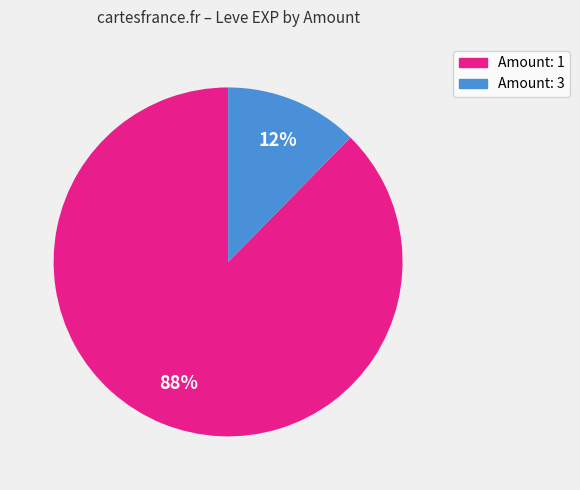

To the nearest percent, what is the average slice percentage?

50%